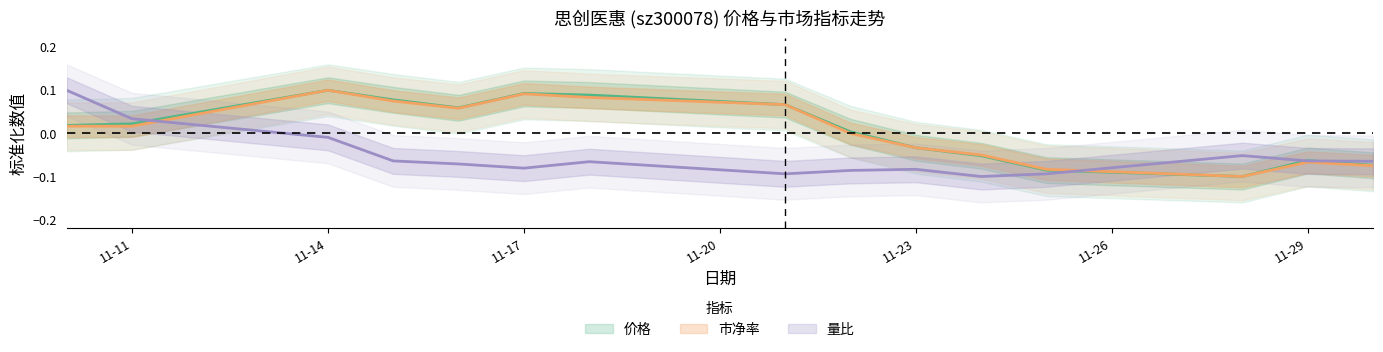

How many times do 市净率 and 价格 cross each other?

6